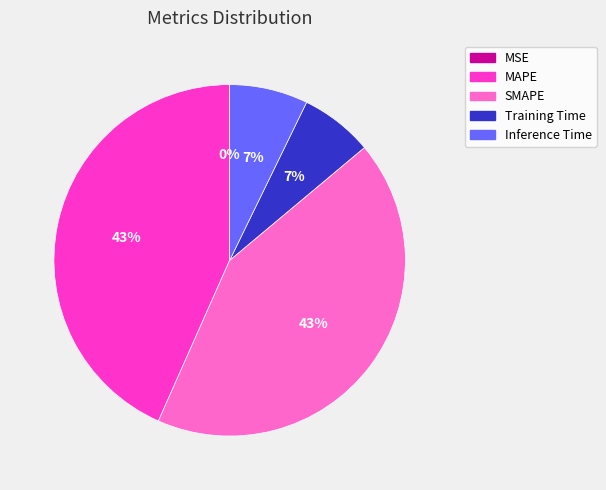

True or false: Inference Time accounts for 14% of the total.

False